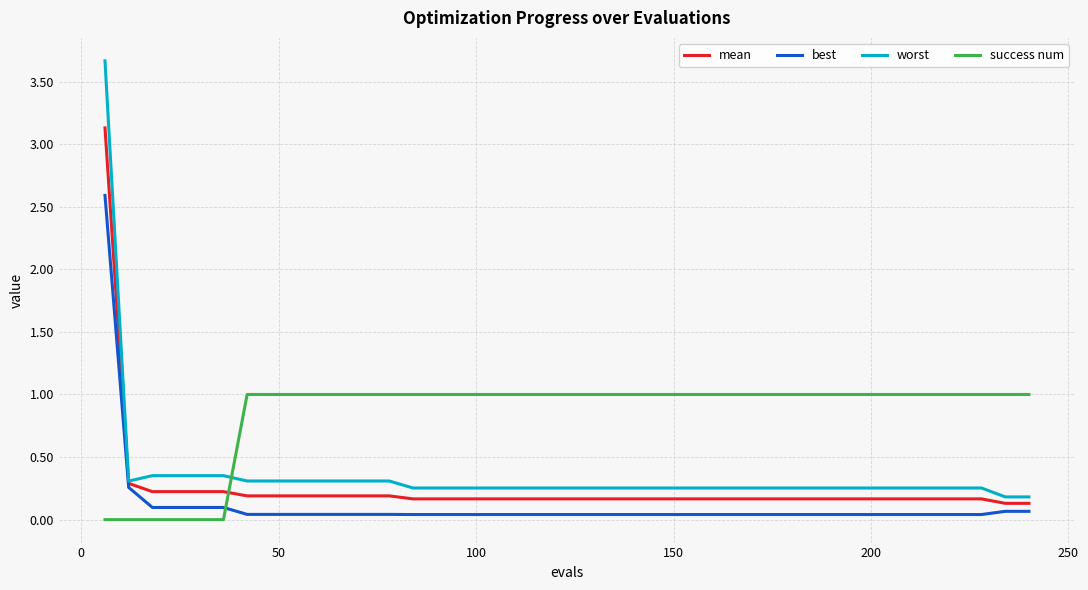

What is the maximum value for mean?

3.1